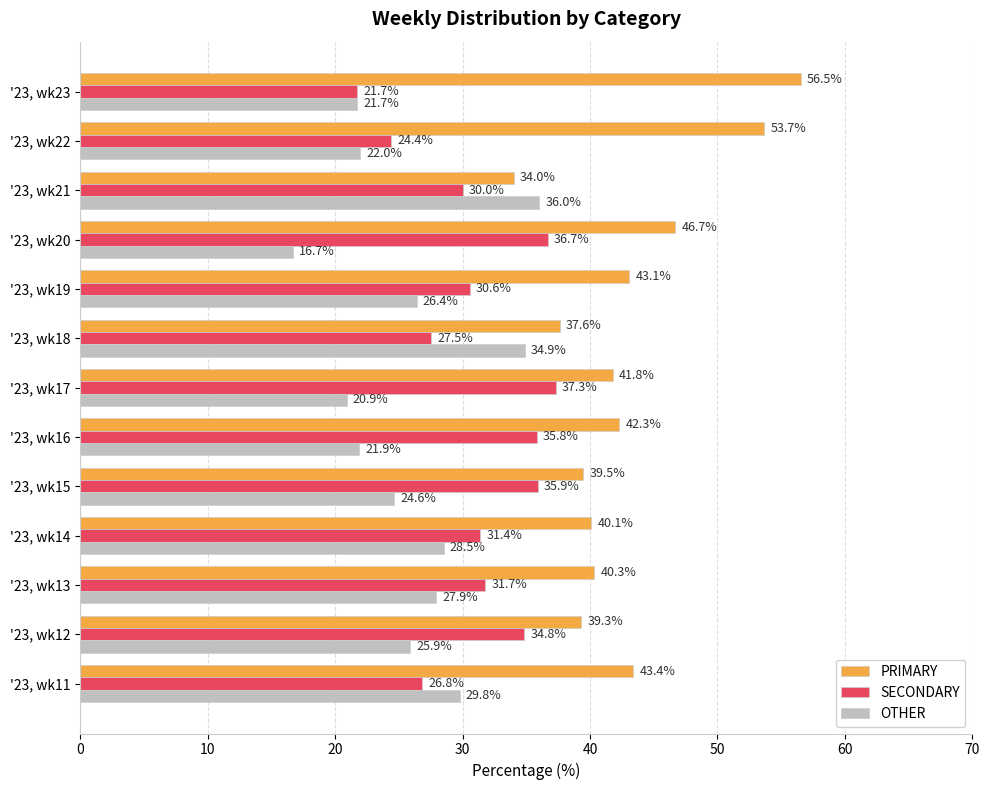

What is the difference between the maximum and minimum values in the PRIMARY series?

22.5